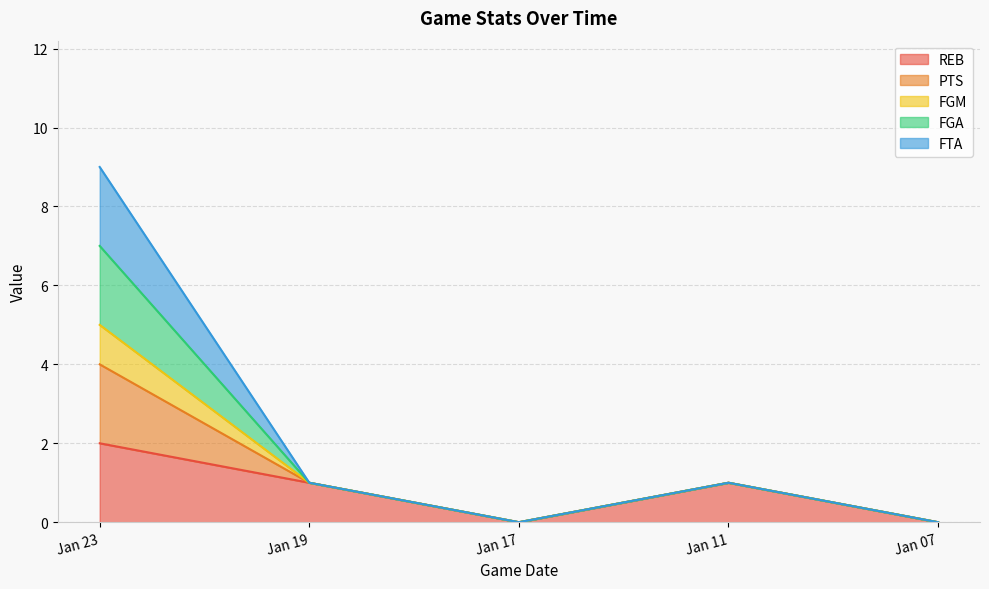

Does the chart have visible grid lines?

Yes